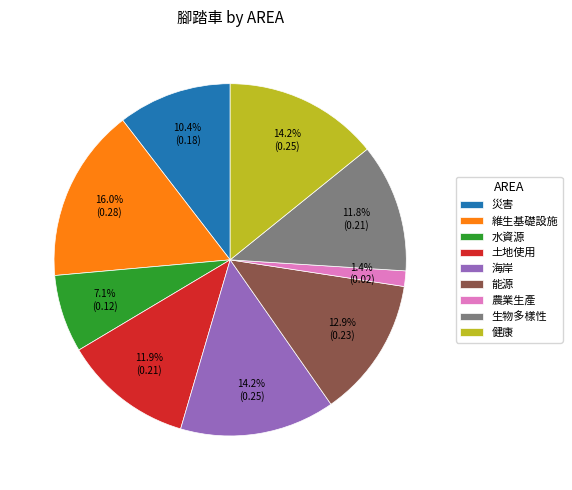

Is there any slice that represents more than half of the pie?

No